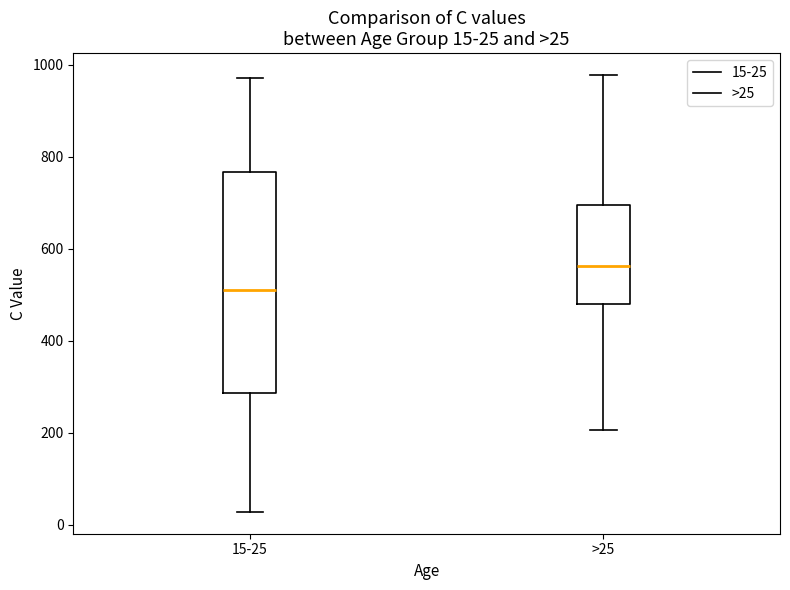

Which box's median line is the highest?

>25